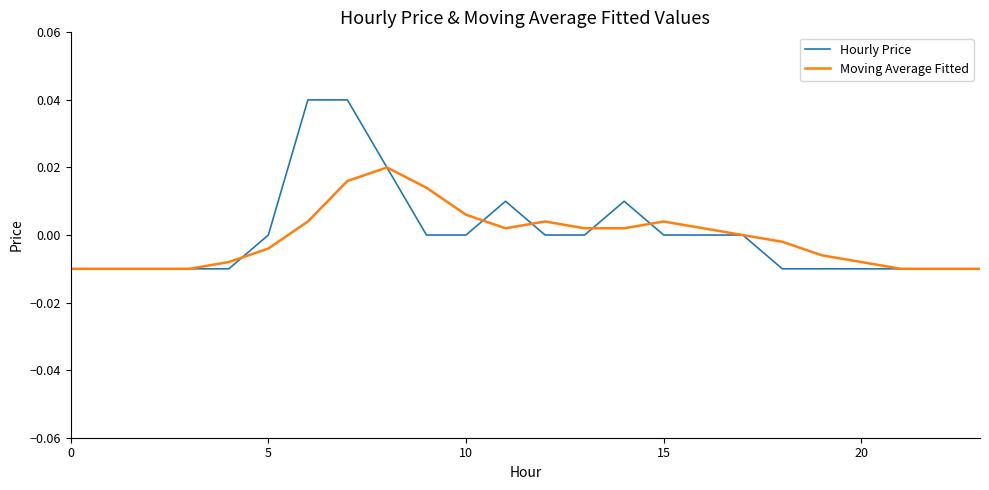

What are all the series names shown in the legend?

Hourly Price, Moving Average Fitted